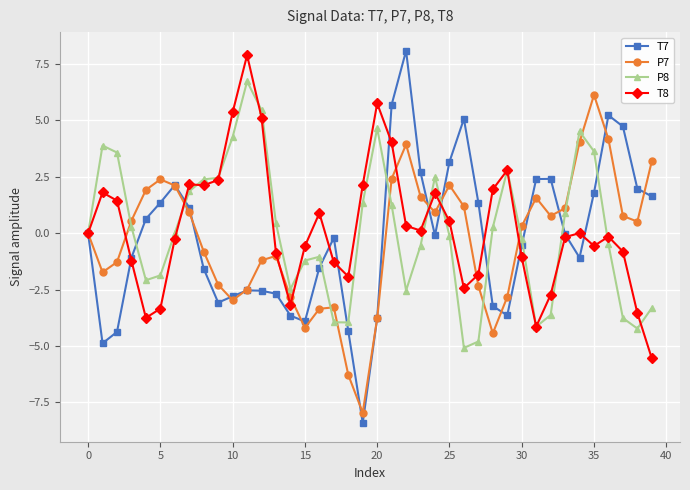

What is the maximum value for T7?

8.1